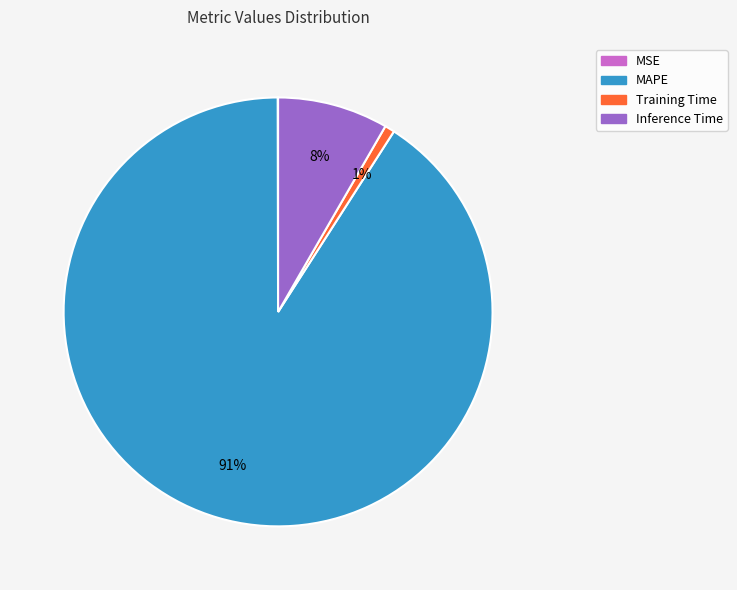

Is there any slice that represents more than half of the pie?

Yes